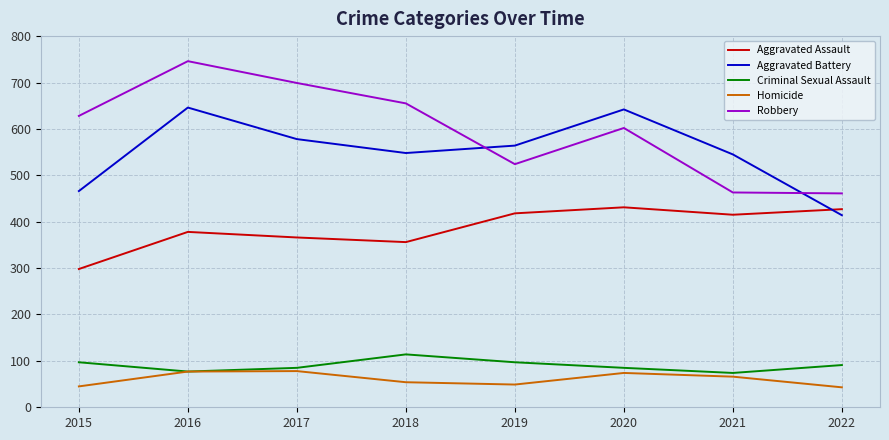

True or false: Criminal Sexual Assault and Aggravated Battery cross at least once.

False